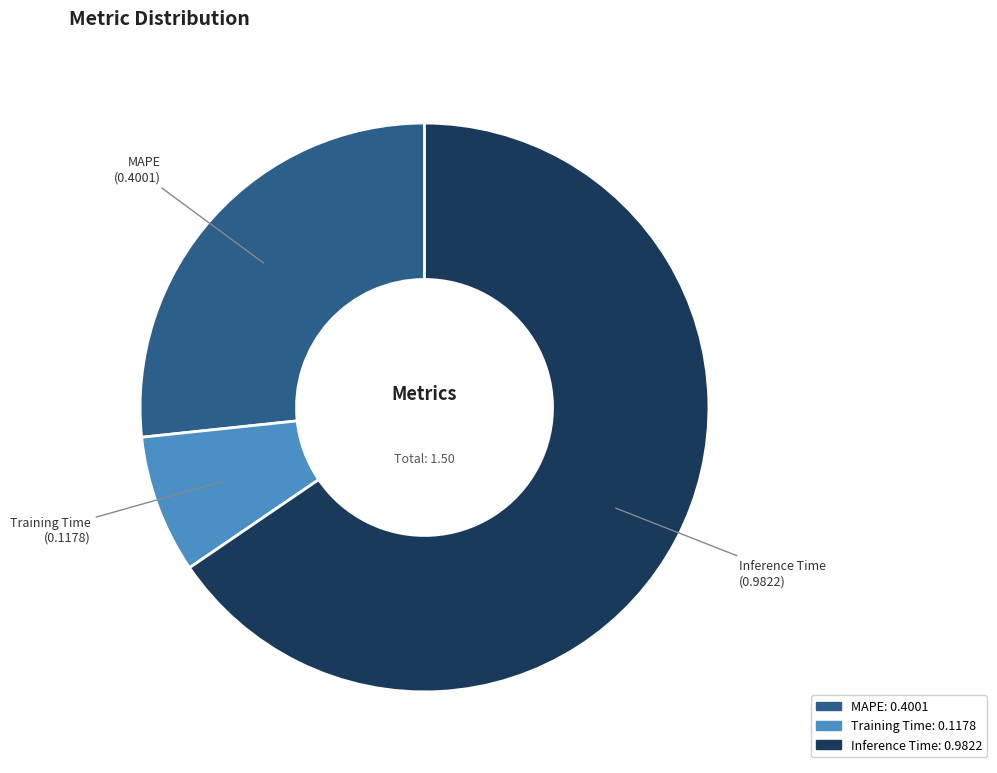

Rank the categories by value from highest to lowest.

Inference Time, MAPE, Training Time